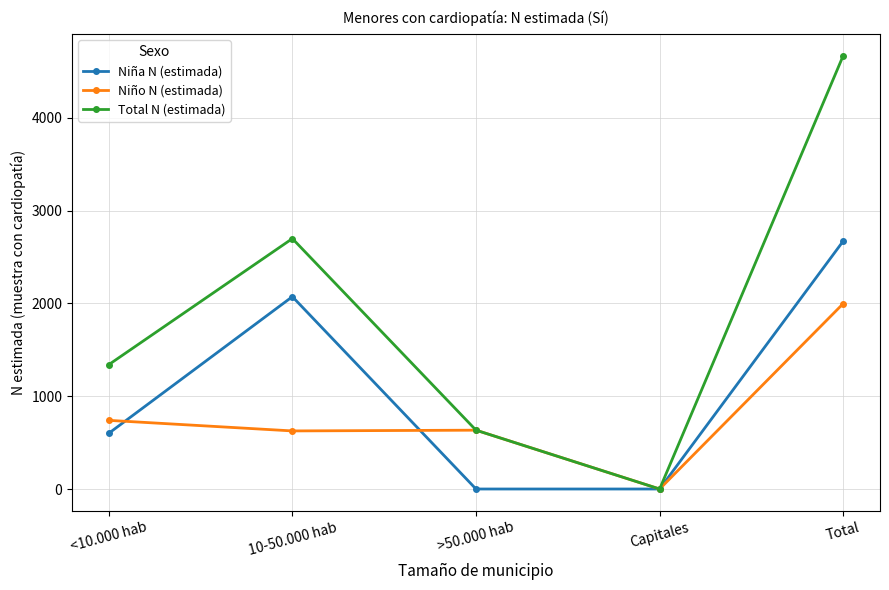

Between which two adjacent categories do Niño N (estimada) and Niña N (estimada) first intersect?

<10.000 hab and 10-50.000 hab